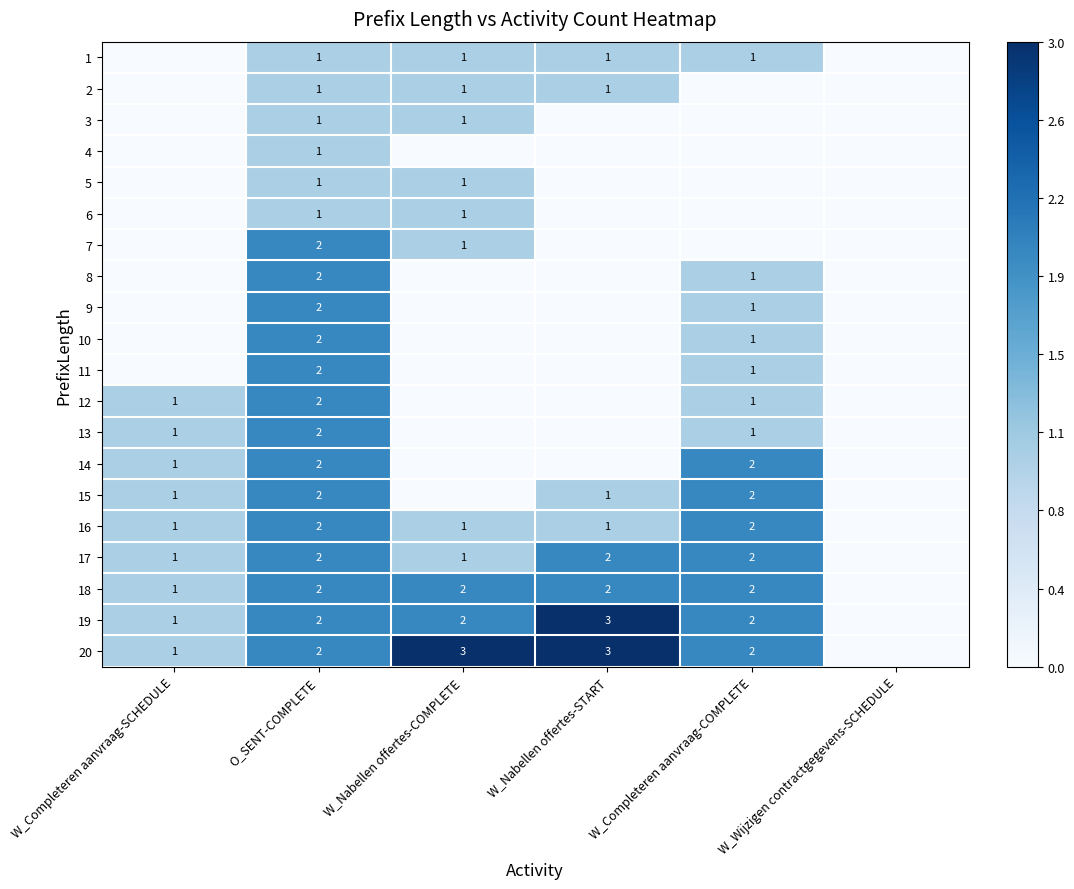

How many series are shown in this chart?

20